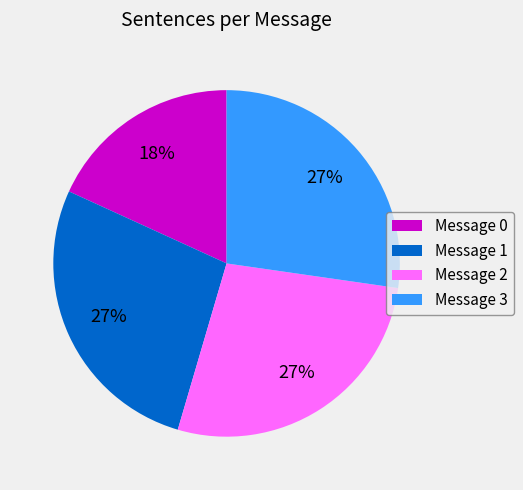

To the nearest percent, what percentage of the pie is Message 3?

27%